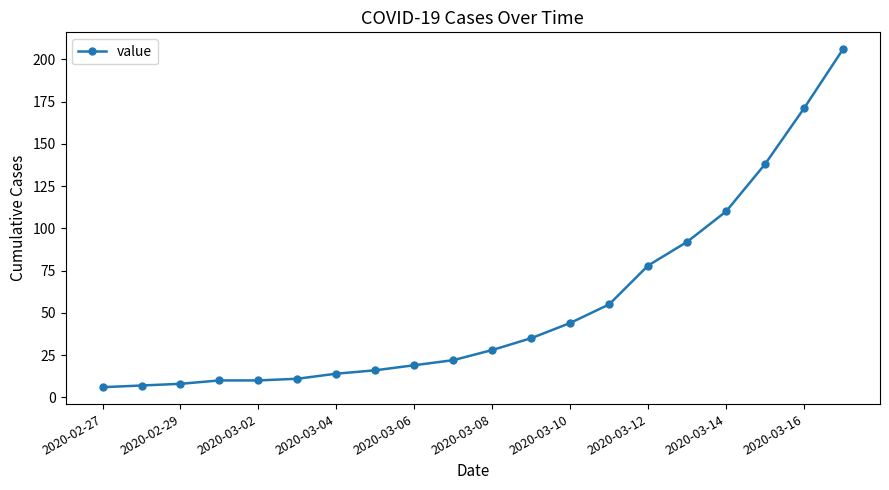

What is the difference between the maximum and minimum values?

200